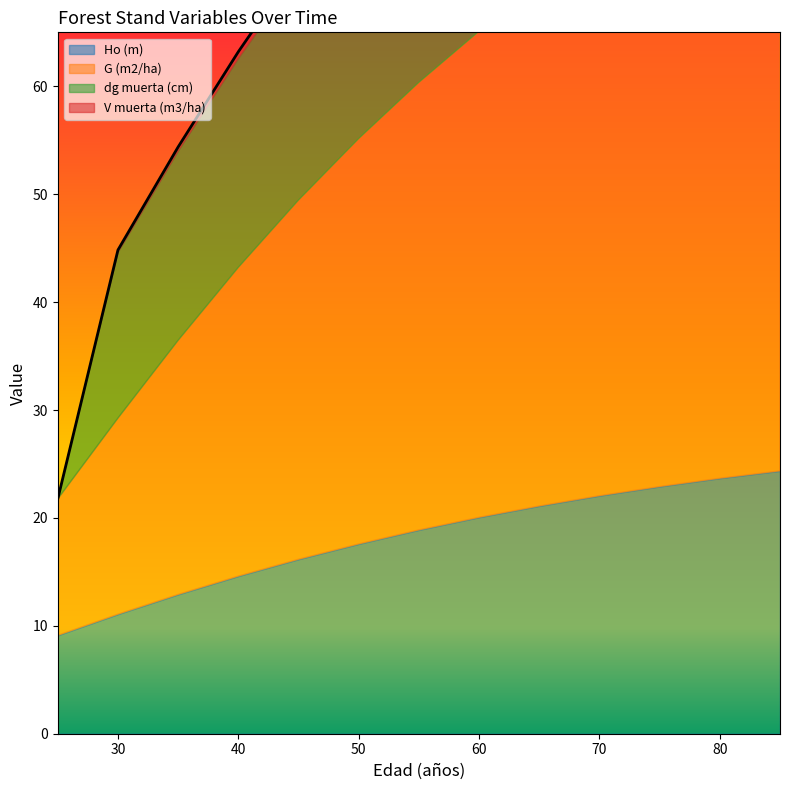

Which category has the highest value in the Ho (m) series?

85